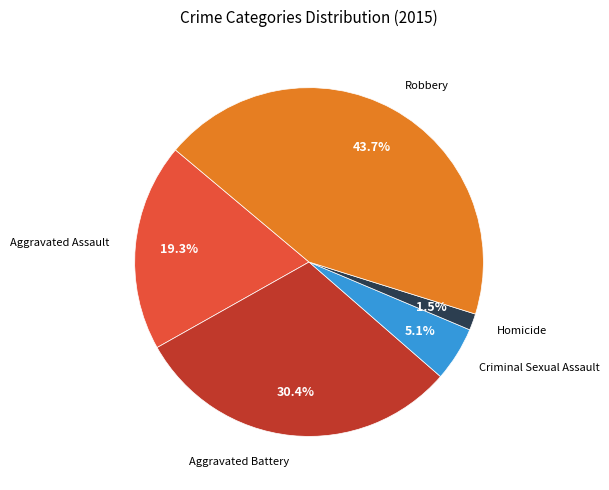

To the nearest percent, what is the difference between the largest and smallest slice percentages?

42%